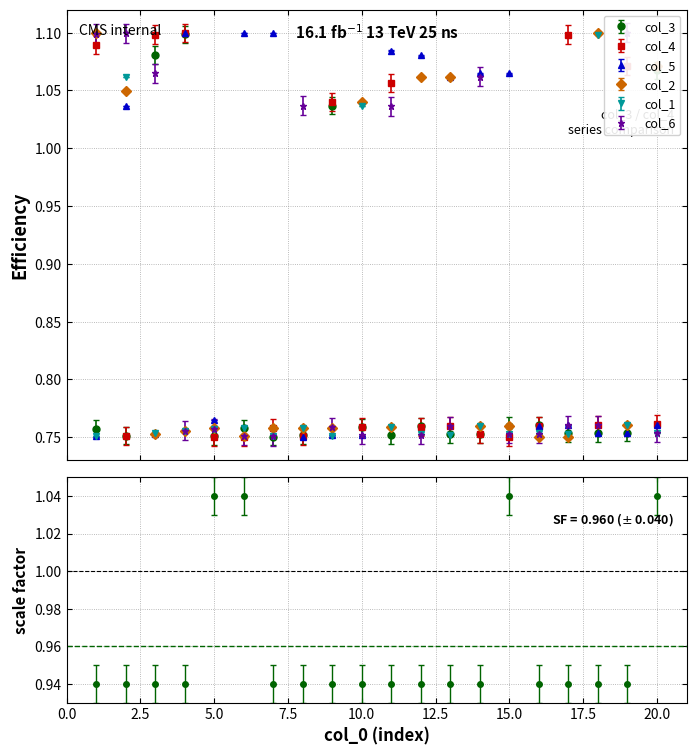

True or false: col_5 has more than 2 points higher than both neighbors.

True